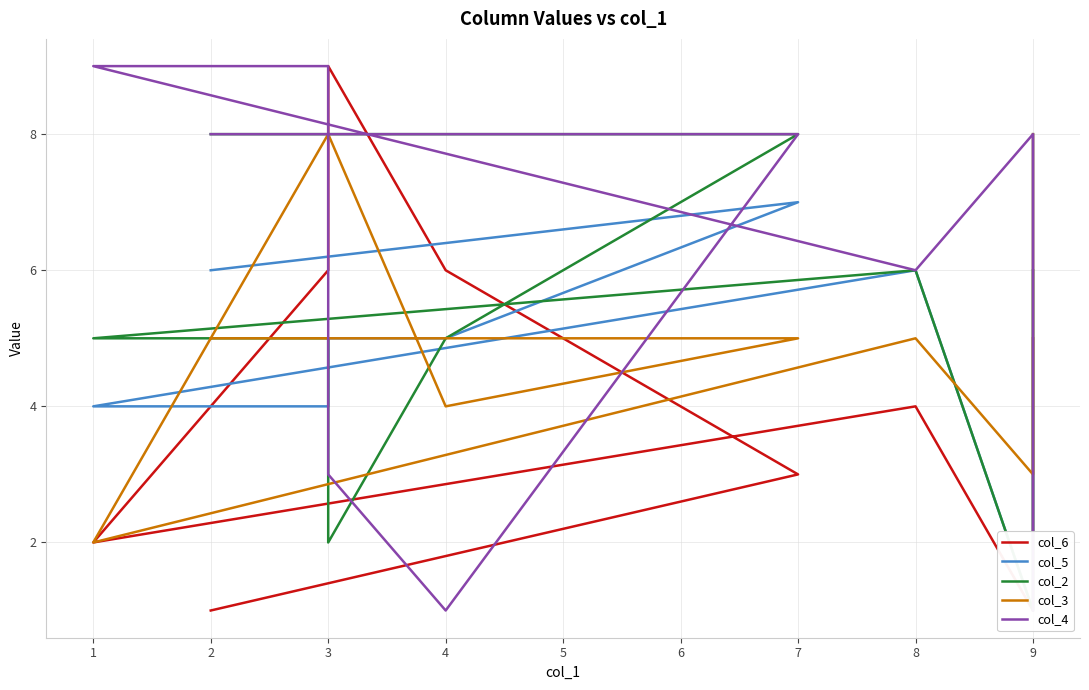

How many categories are shown in the chart?

10